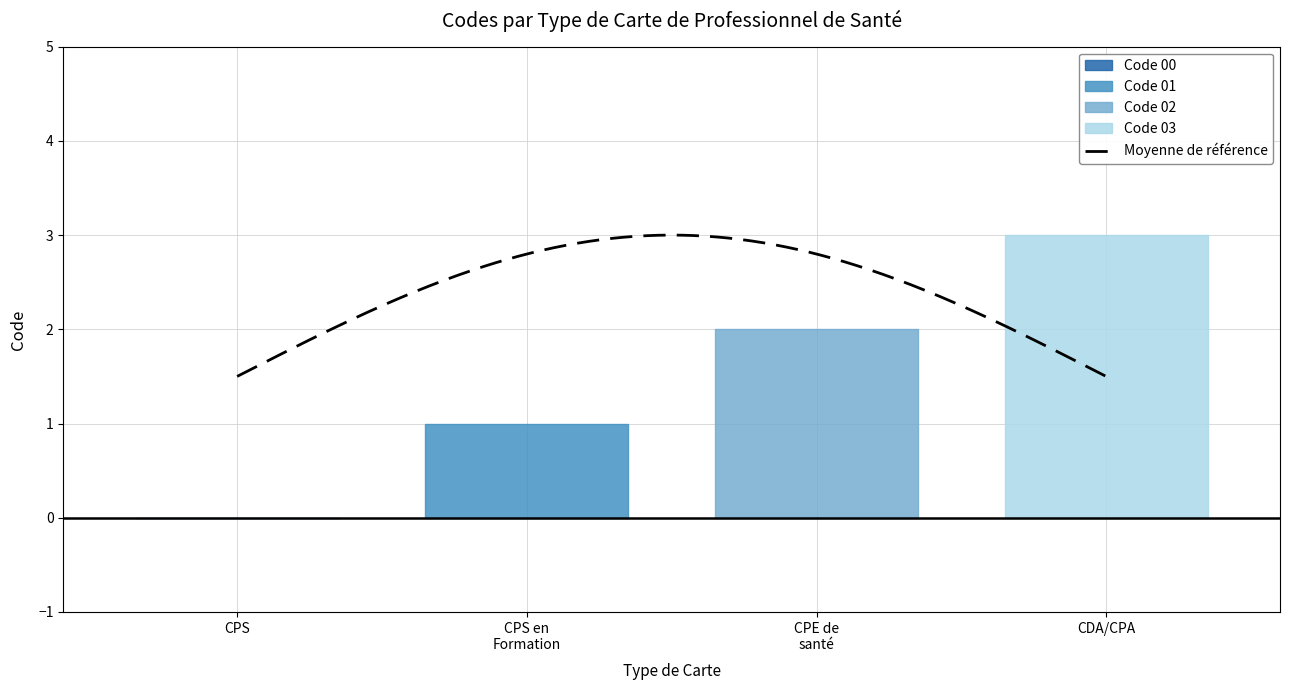

What is the maximum value shown in the chart?

3